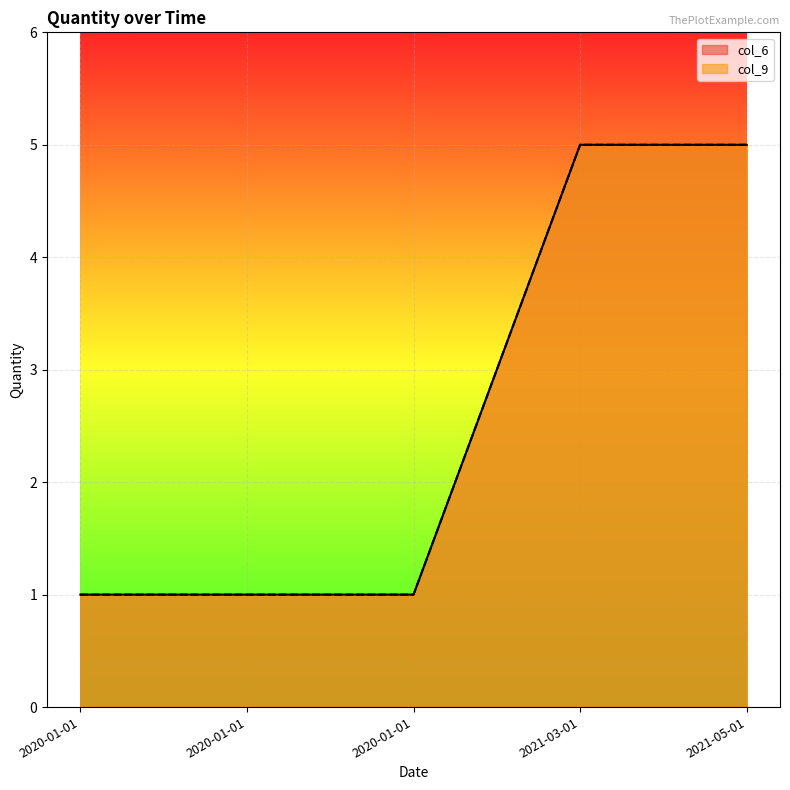

At which label does col_9 reach its peak?

2021-03-01